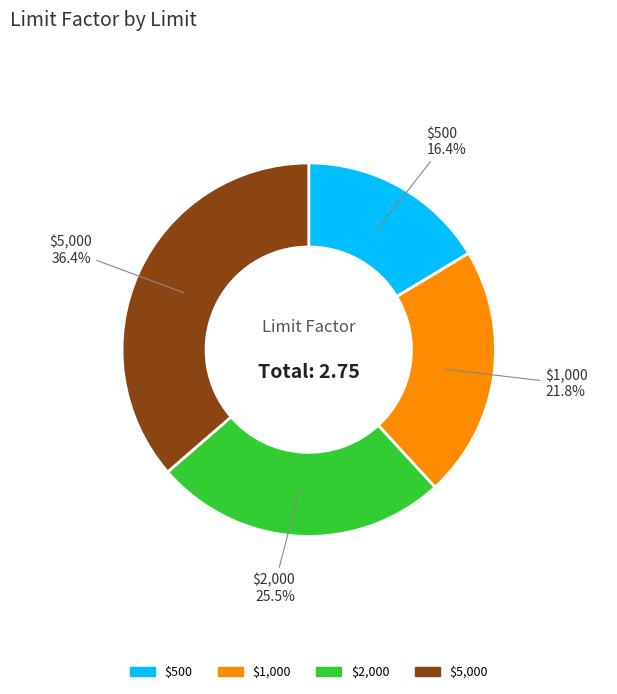

Combined, do $500 and $5,000 account for over 50%?

Yes